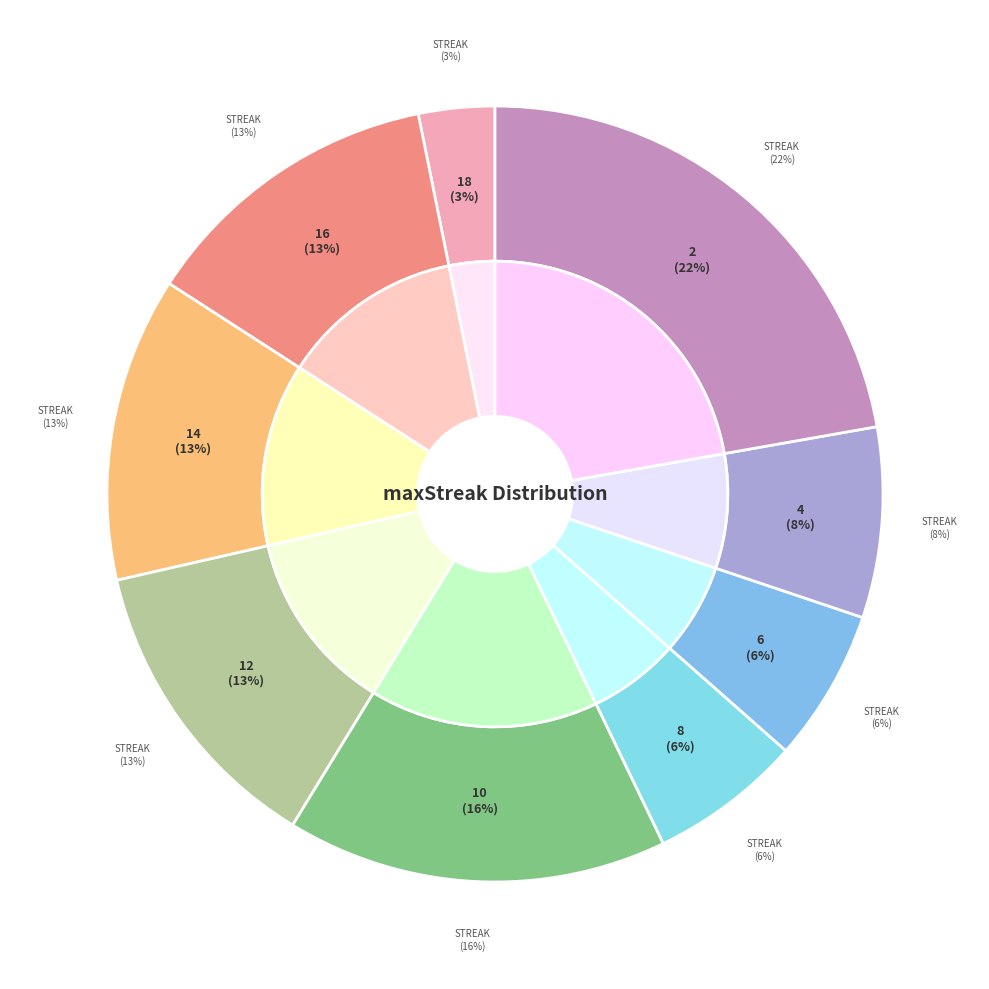

Is there a majority slice in this chart?

No